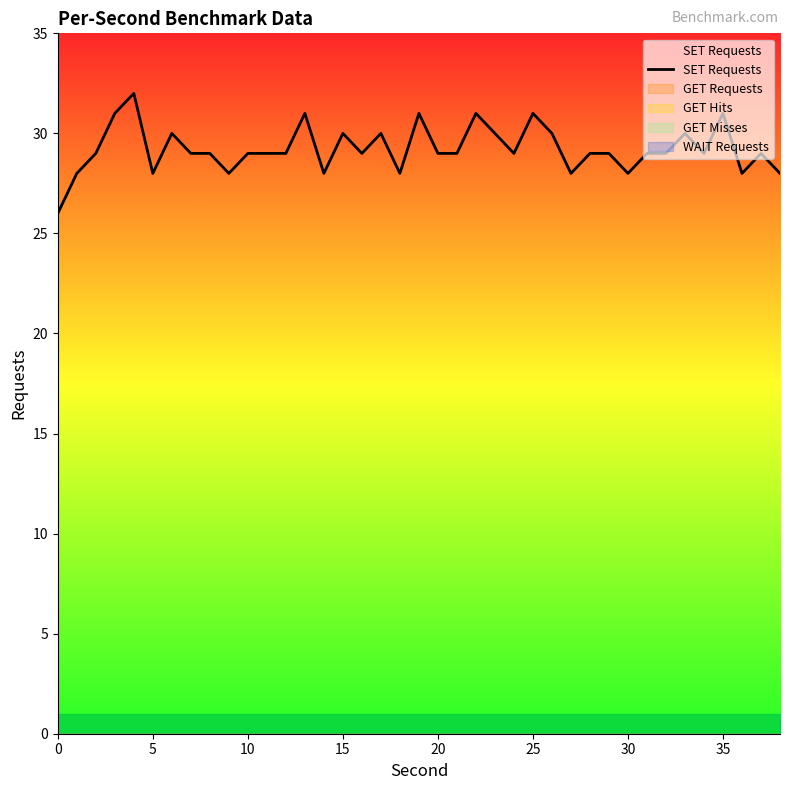

True or false: there are more than 1 points higher than both neighbors.

True